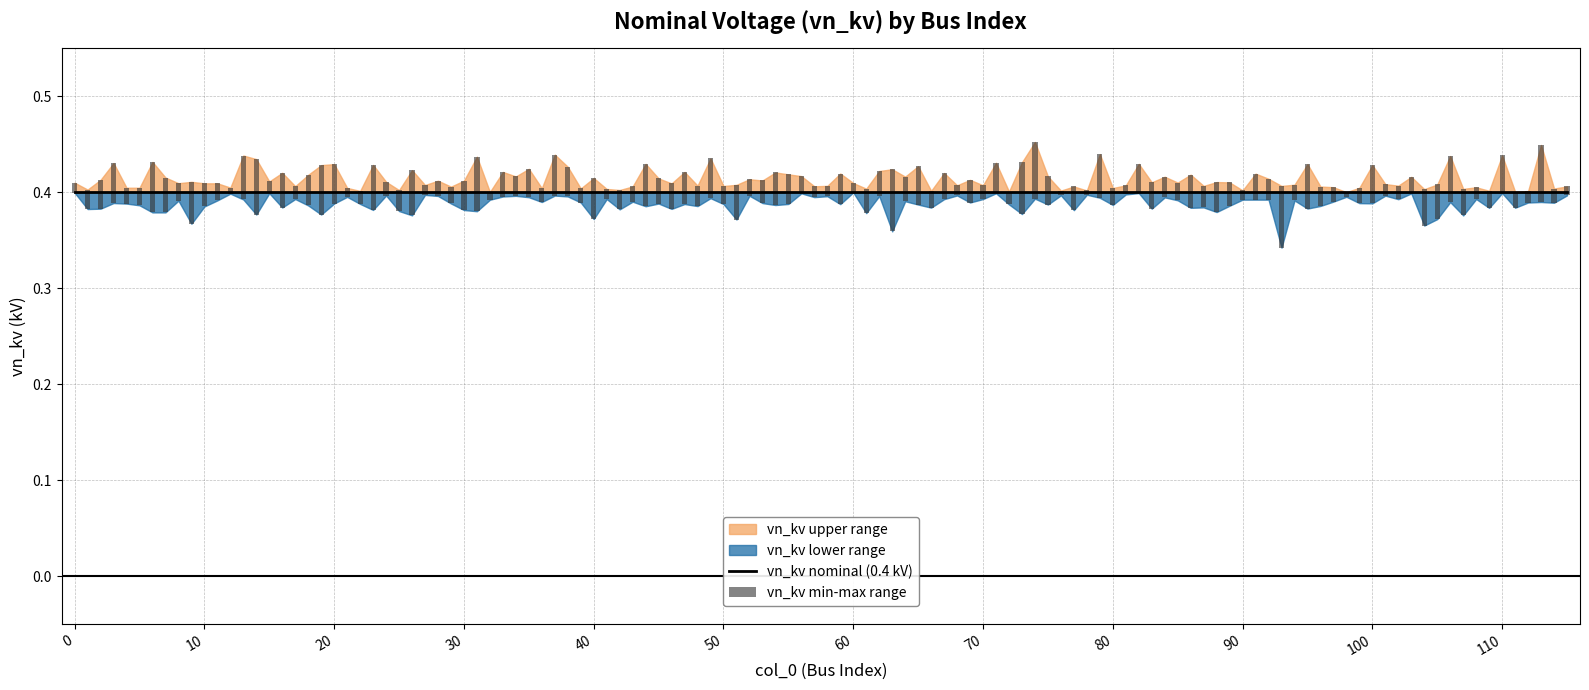

What is the value of the vn_kv_upper bar at the 4th from the left?

0.4